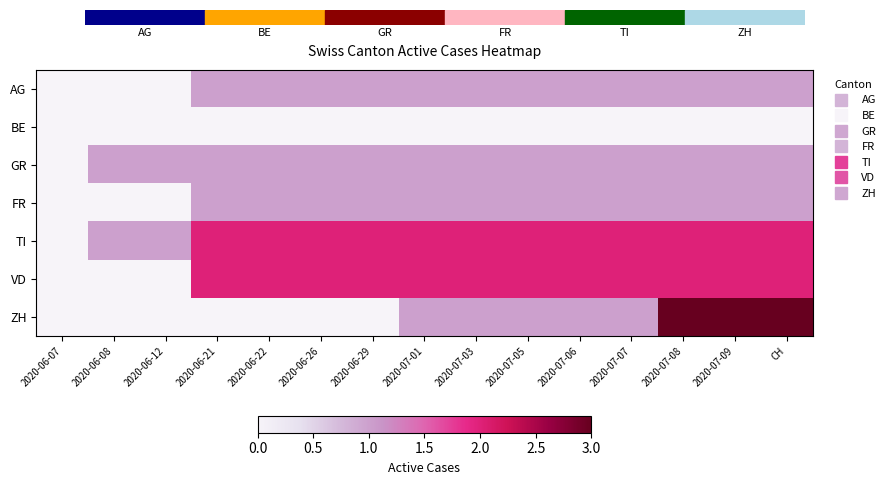

What is the spread (max minus min) of values at 2020-07-08?

3